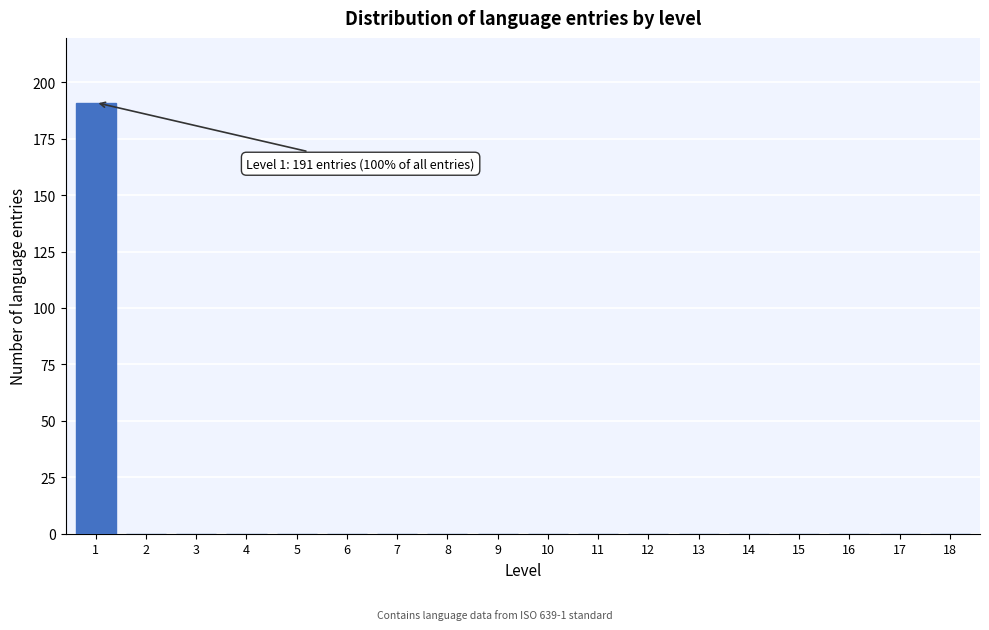

Reading left to right, list all the values displayed in this chart.

1=191	2=0	3=0	4=0	5=0	6=0	7=0	8=0	9=0	10=0	11=0	12=0	13=0	14=0	15=0	16=0	17=0	18=0